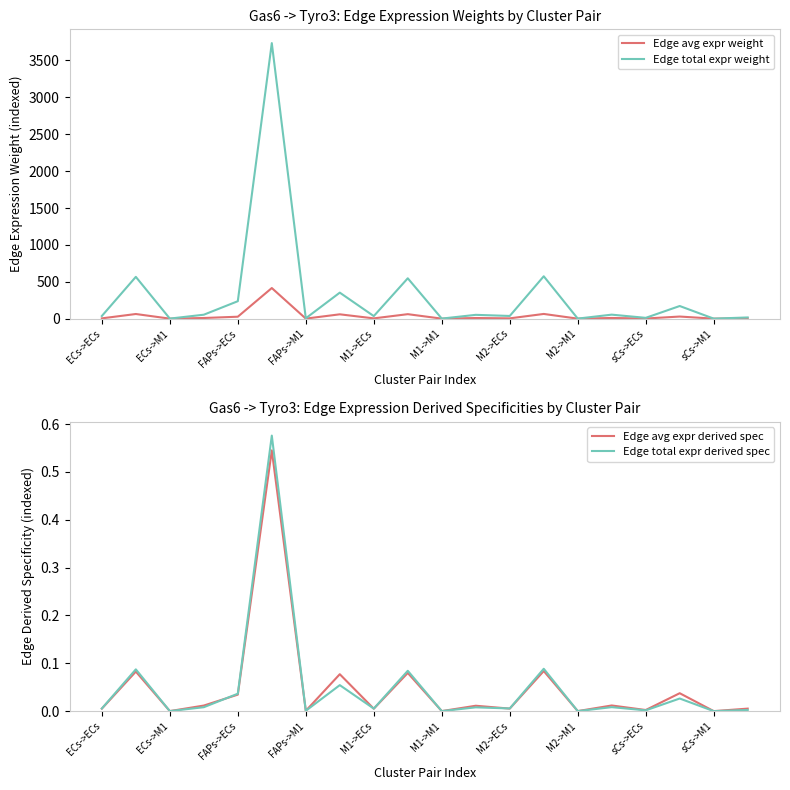

What is the value of the Edge avg expr weight point at the 16th from the left?

9.0